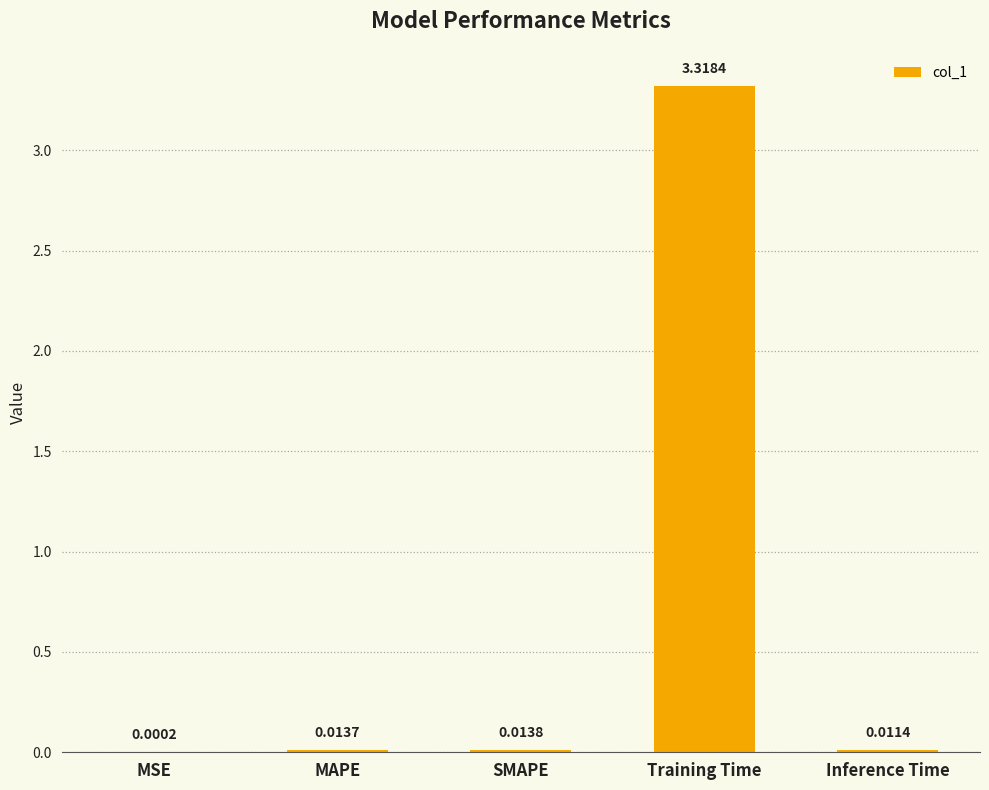

Between Inference Time and MAPE, which is larger?

MAPE